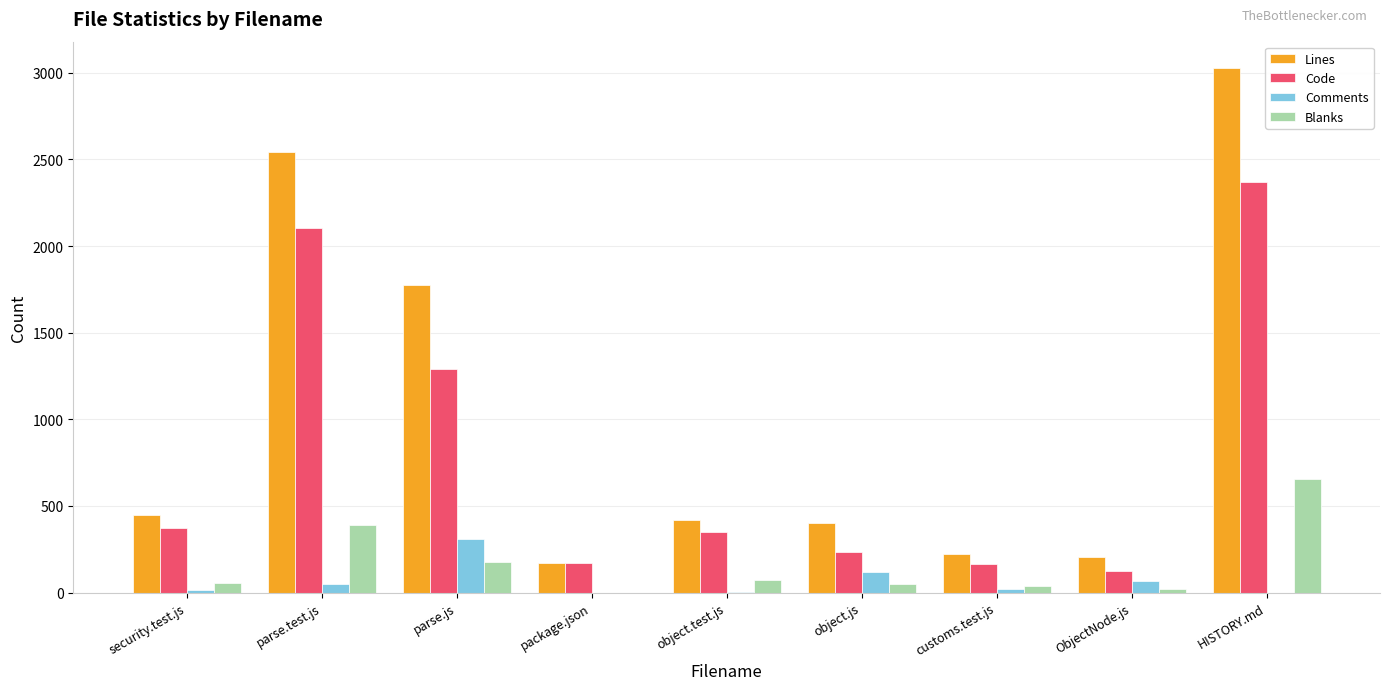

How many groups of bars are there?

9